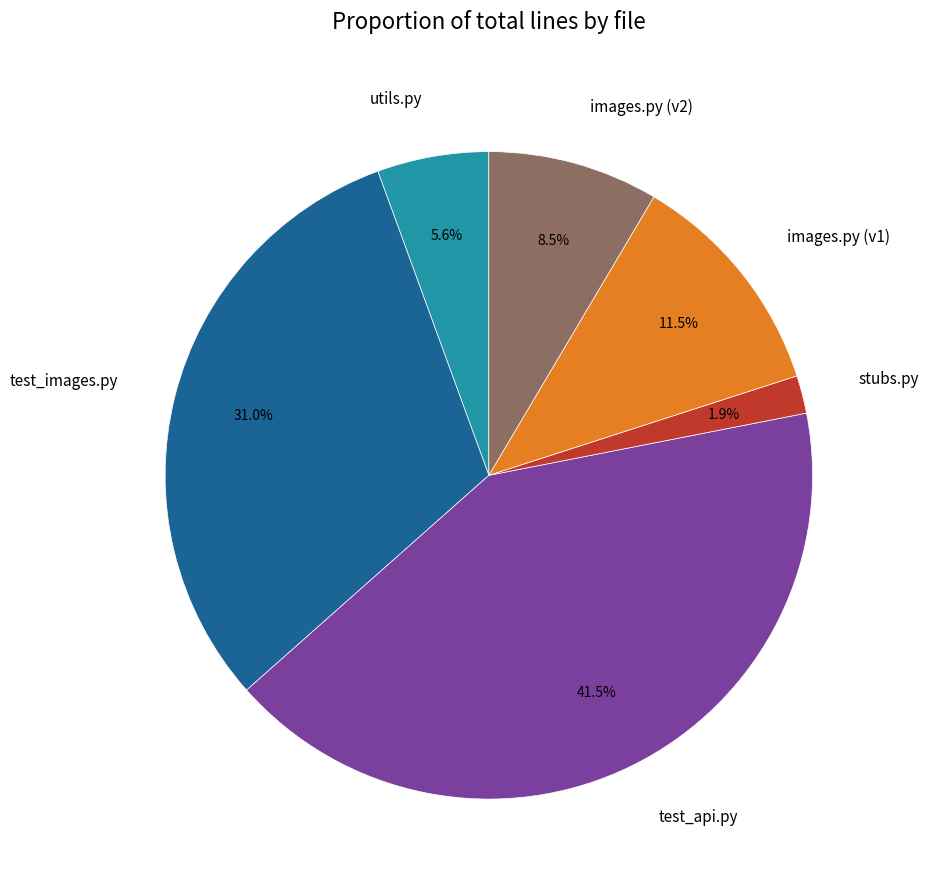

Is there a majority slice in this chart?

No